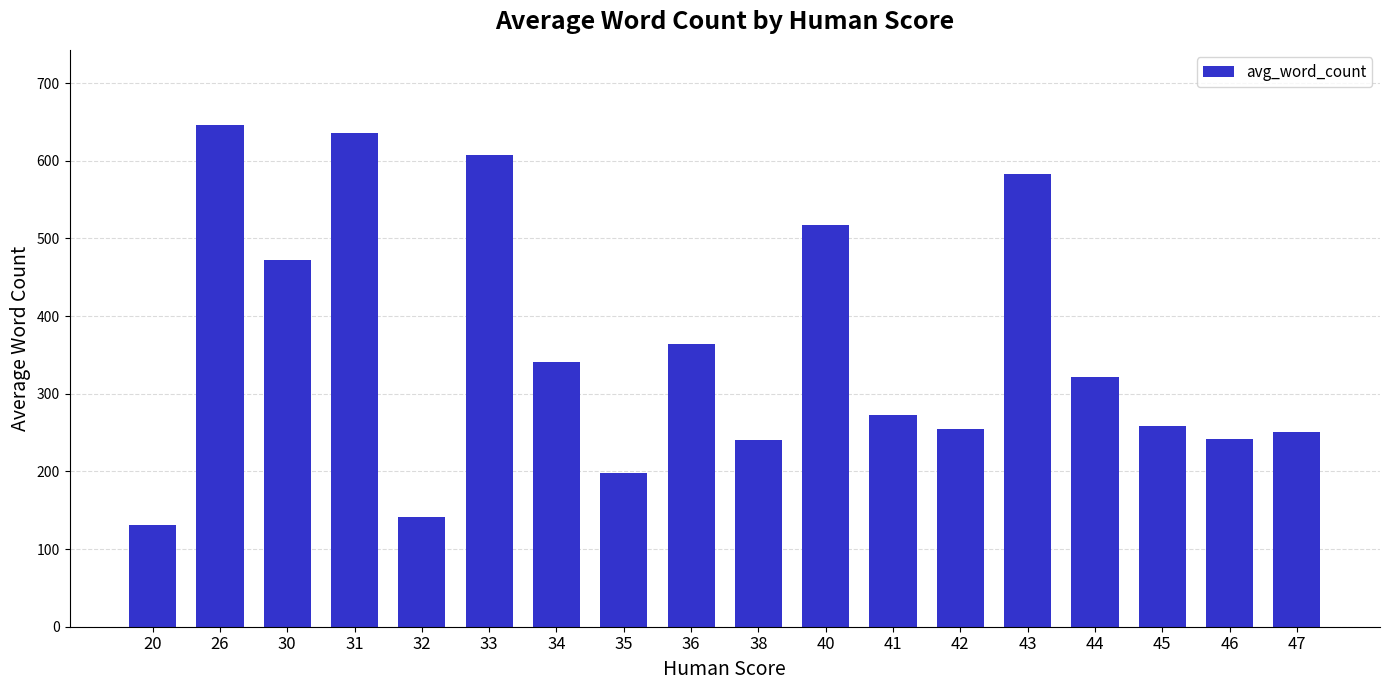

What is the value of the 13th bar from the left?

255.0